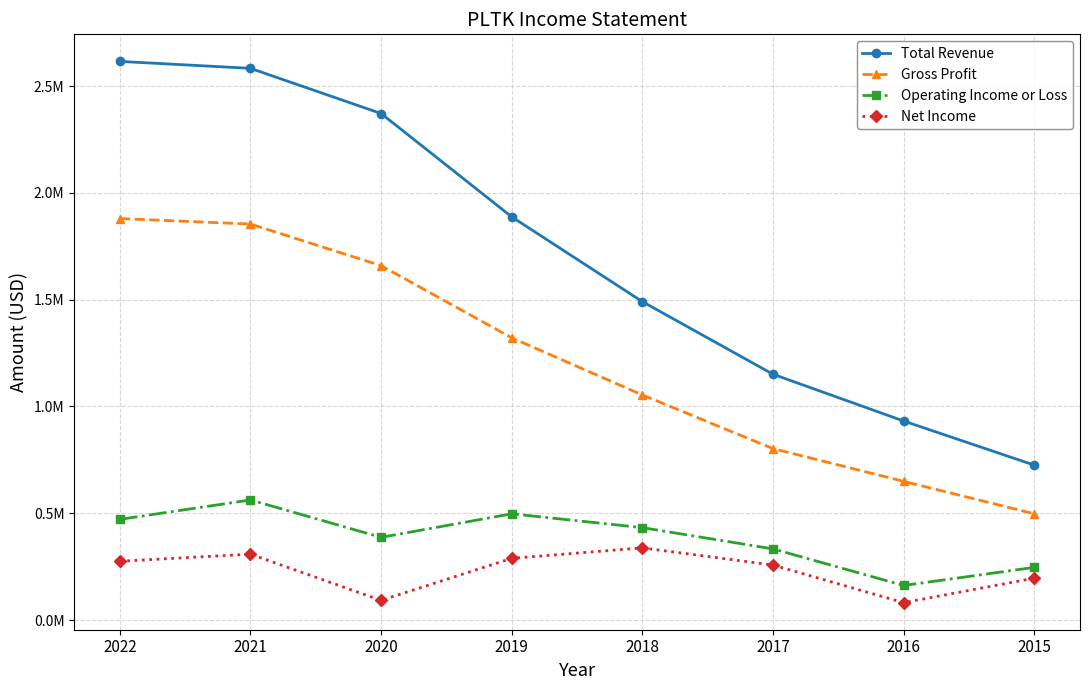

What are all the series names shown in the legend?

Total Revenue, Gross Profit, Operating Income or Loss, Net Income